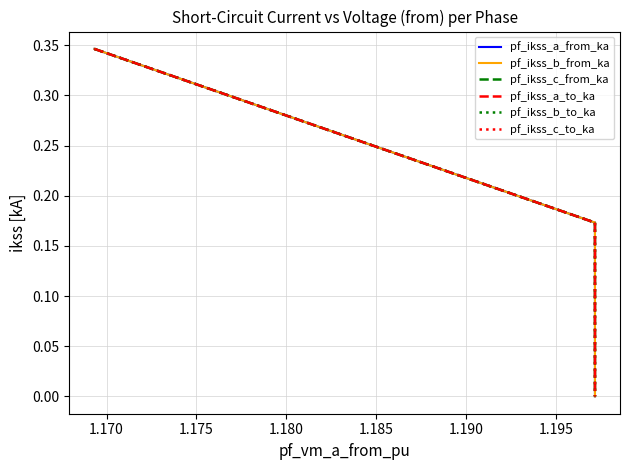

Which has a higher value, 1.180 or 1.175?

1.175